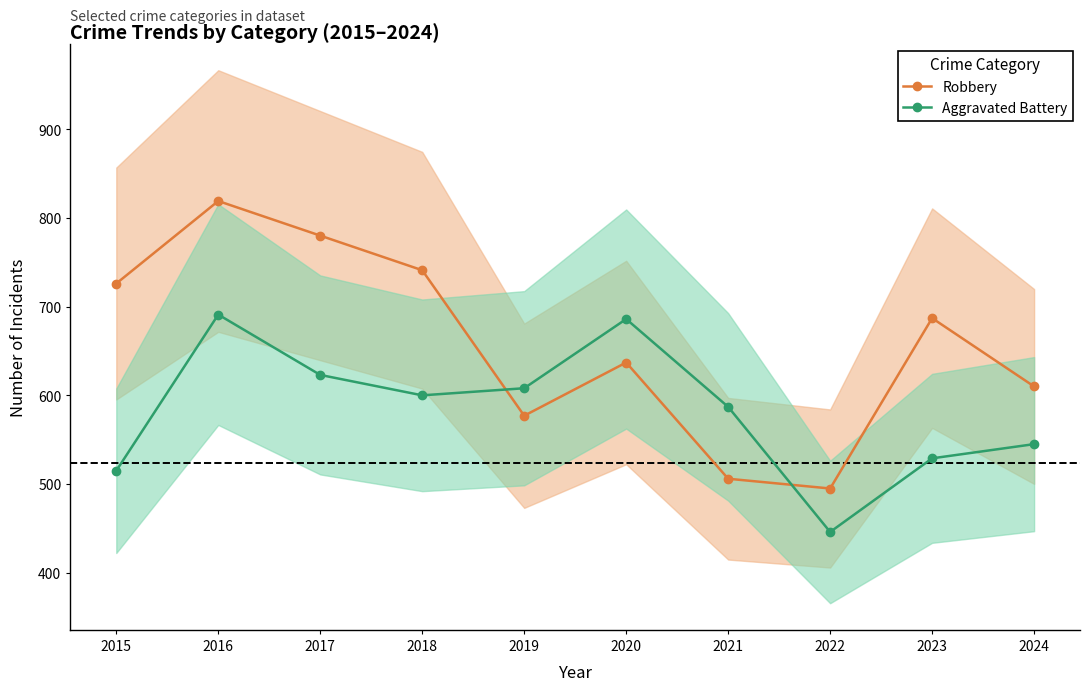

How many categories are shown in the chart?

10